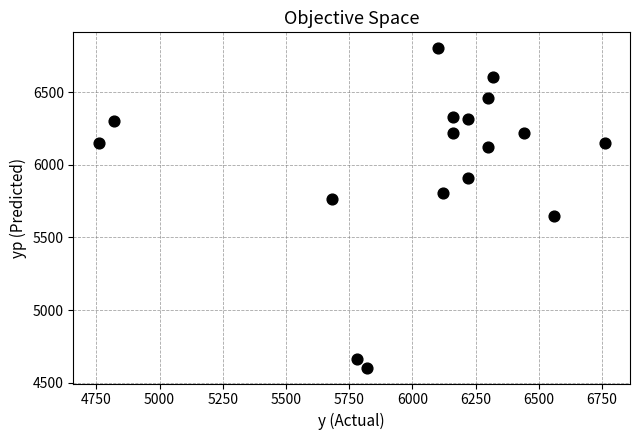

What is the range of X values (max minus min)?

2000.0